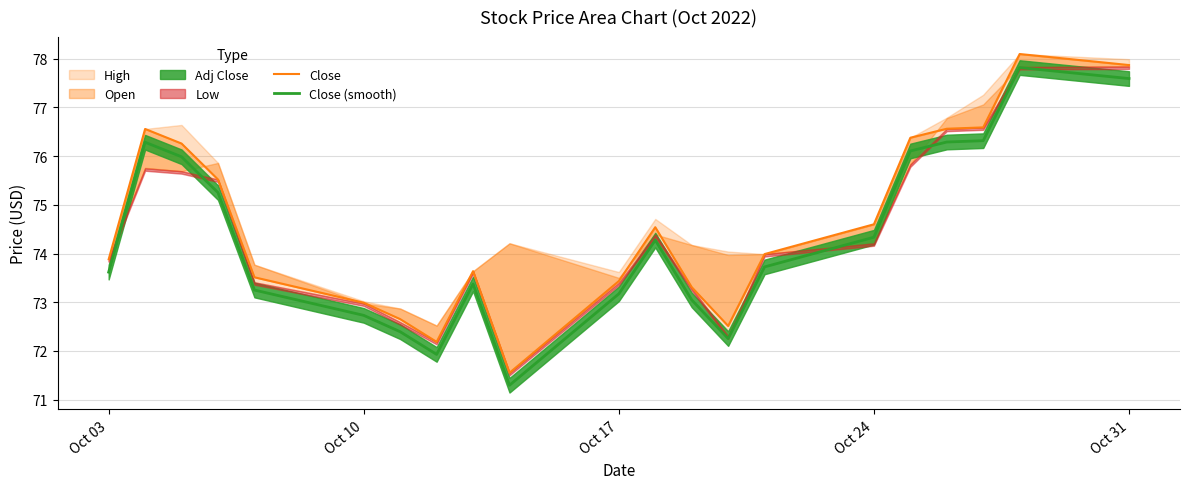

True or false: Close (smooth) and Close cross at least once.

False